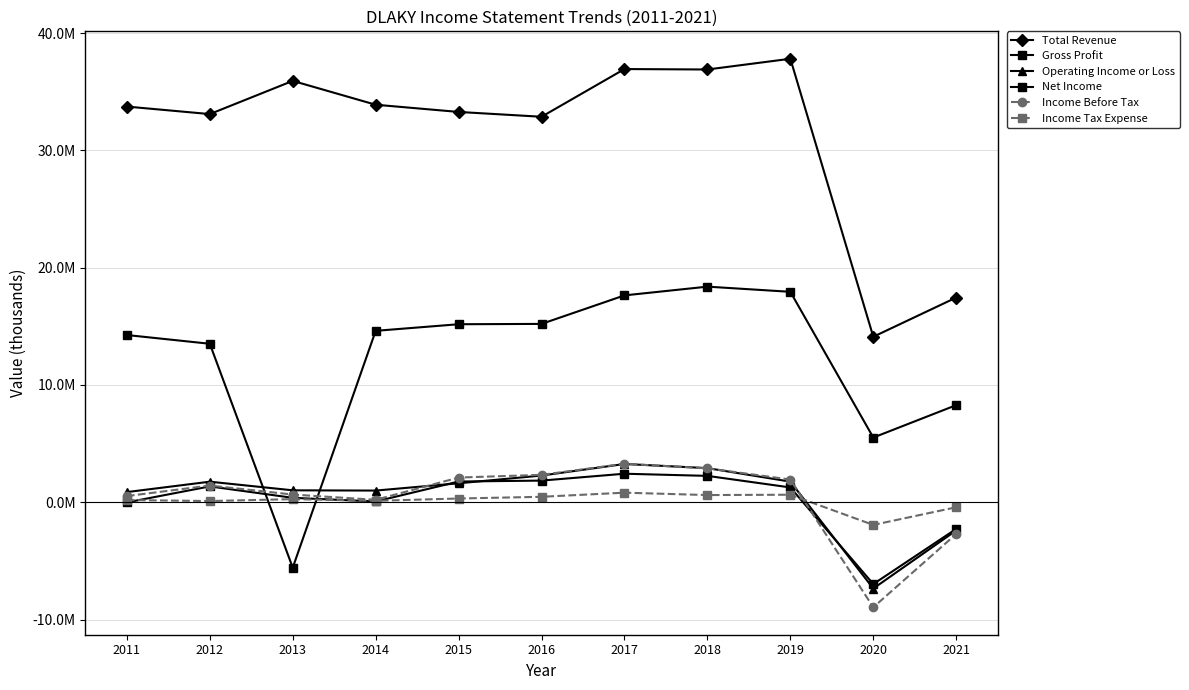

Reading right to left, extract all data points from this chart.

Total Revenue: 17448100	14104000	37804500	36889000	36927400	32859900	33270900	33885400	35918300	33088200	33728300
Gross Profit: 8276200	5512300	17937000	18377100	17632900	15201100	15173100	14610600	-5580300	13507600	14252400
Operating Income or Loss: -2405900	-7357700	1753000	2906100	3259000	2273000	1613900	992500	1014400	1749100	863900
Net Income: -2274000	-6979900	1259000	2245000	2428700	1843300	1762400	62100	374400	1348300	-15300
Income Before Tax: -2704800	-8958100	1930500	2889500	3277700	2333200	2102800	203200	653100	1423000	523500
Income Tax Expense: -428700	-1935700	638300	610300	813700	461900	315500	118600	263200	99900	184300